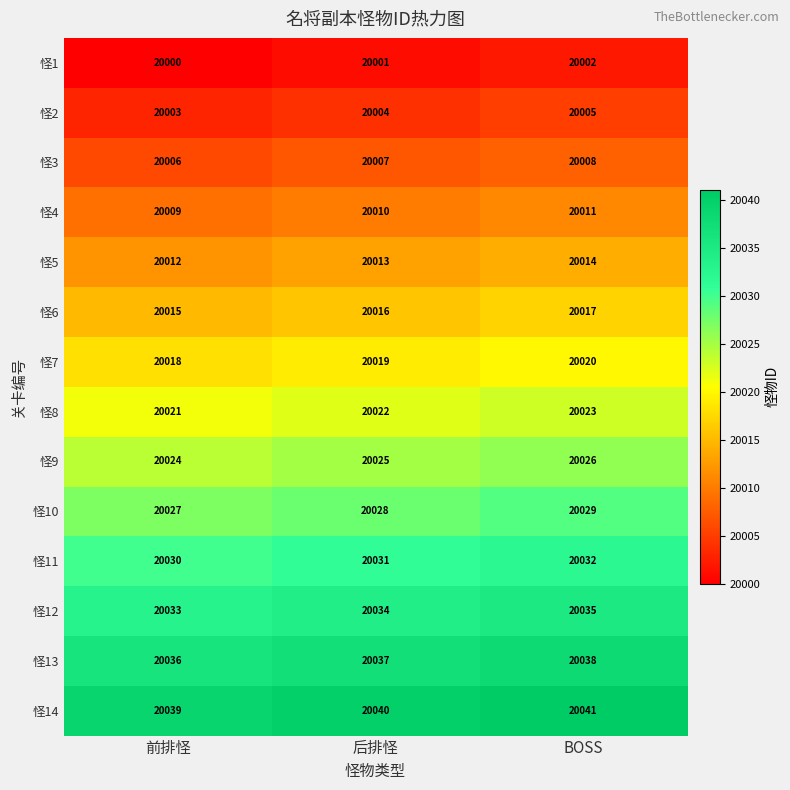

What is the spread (max minus min) of values at 后排怪?

39